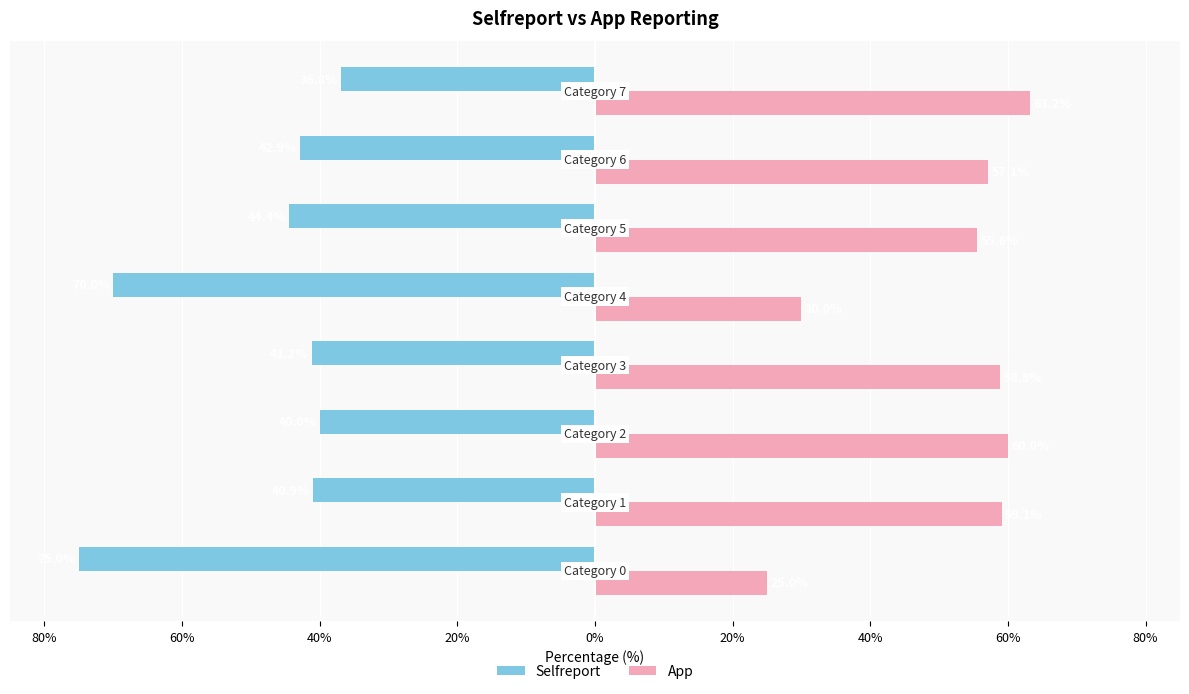

What are all the series names shown in the legend?

Selfreport, App